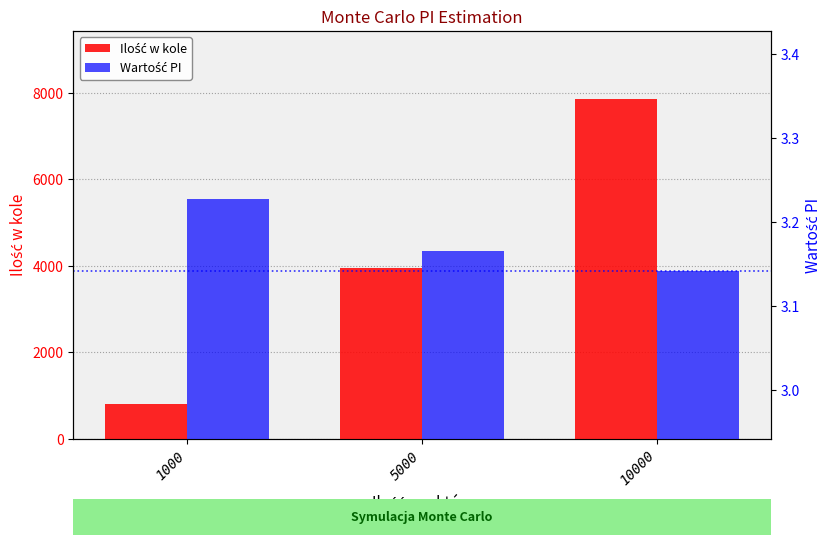

How many bars are there in total?

6